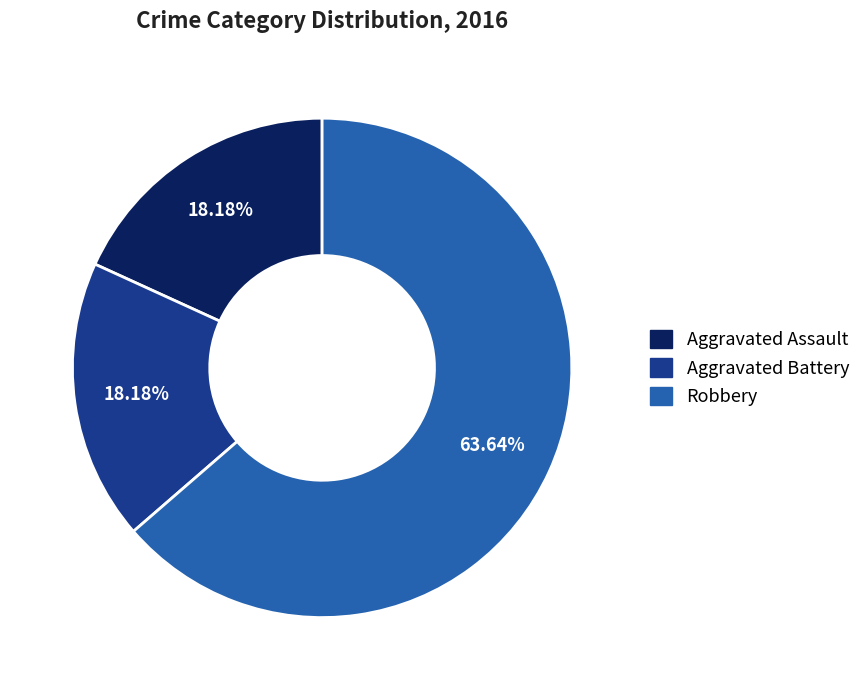

Combined, do Aggravated Assault and Robbery account for over 50%?

Yes